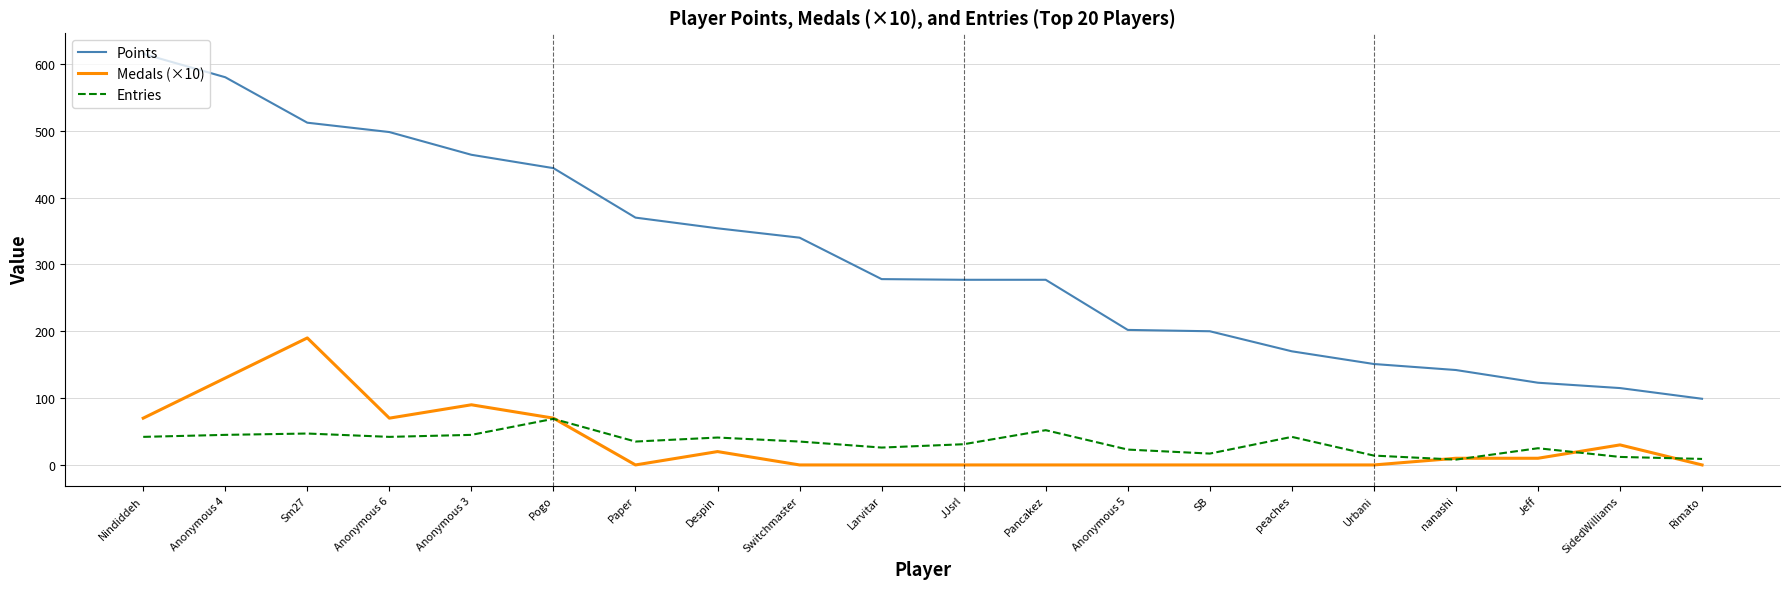

The Points series shows 780 at Pogo. True or false?

False